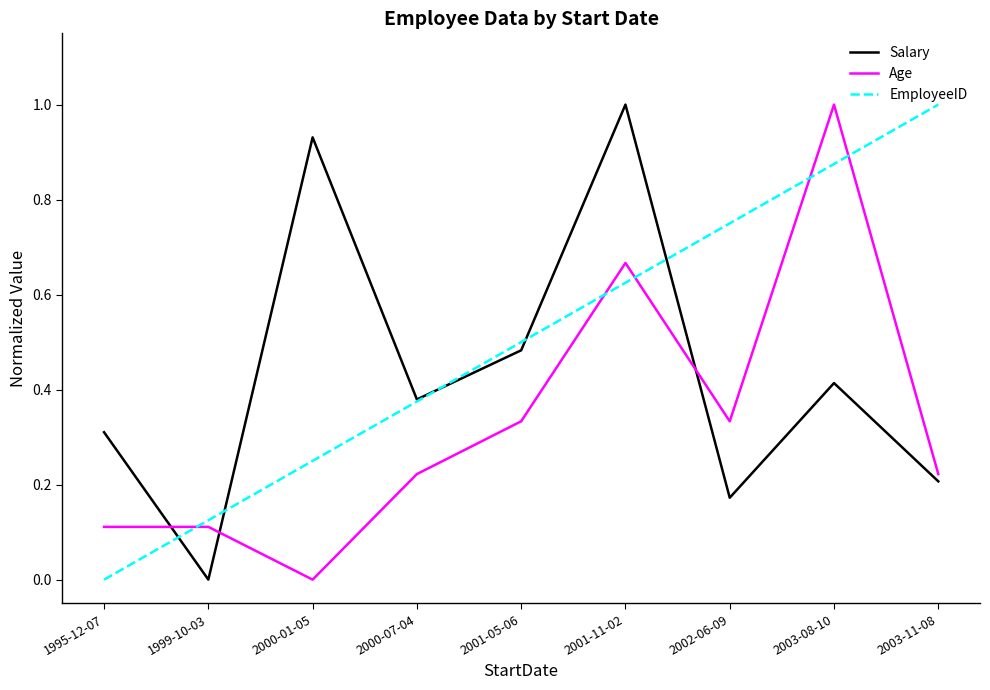

Which series changed the most between 1999-10-03 and 2000-01-05?

Salary